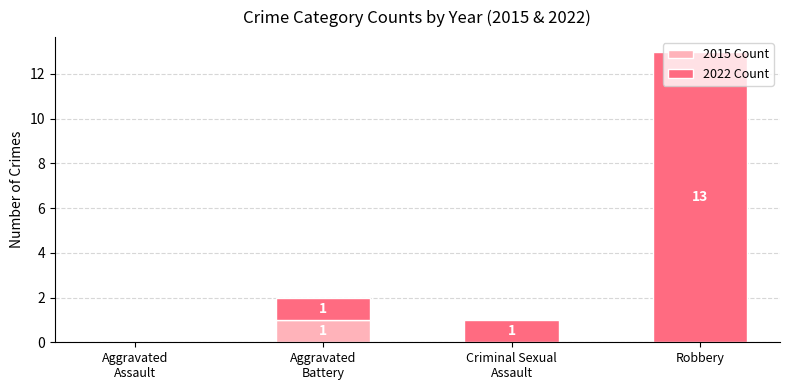

How many 2015 Count values are between 0 and 1?

4